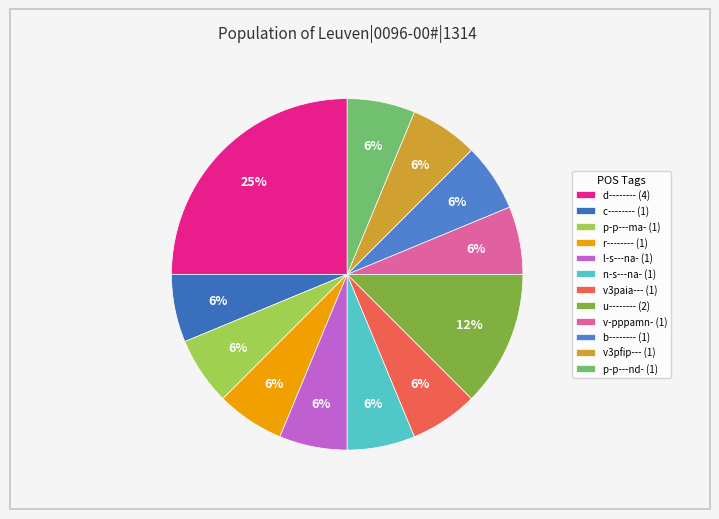

To the nearest percent, what is the combined percentage of p-p---ma- and v-pppamn-?

12%